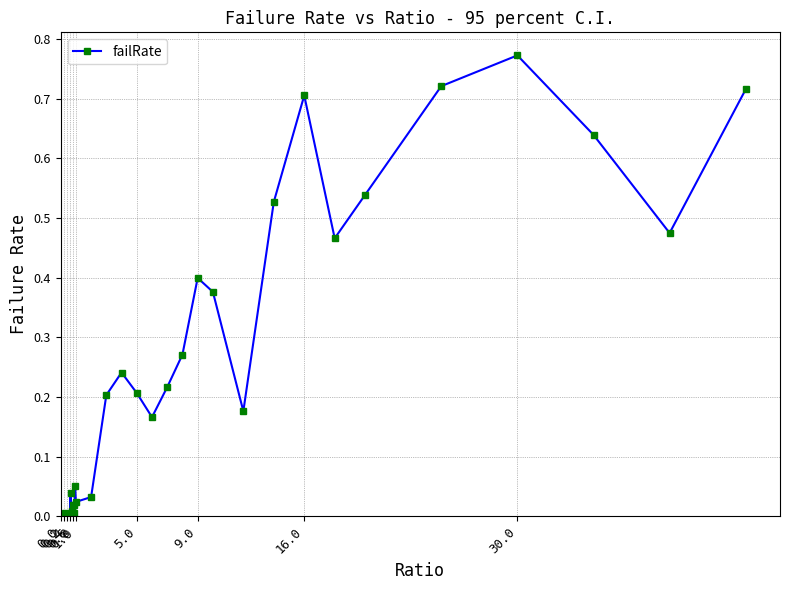

True or false: there are more than 0 points higher than both neighbors.

True